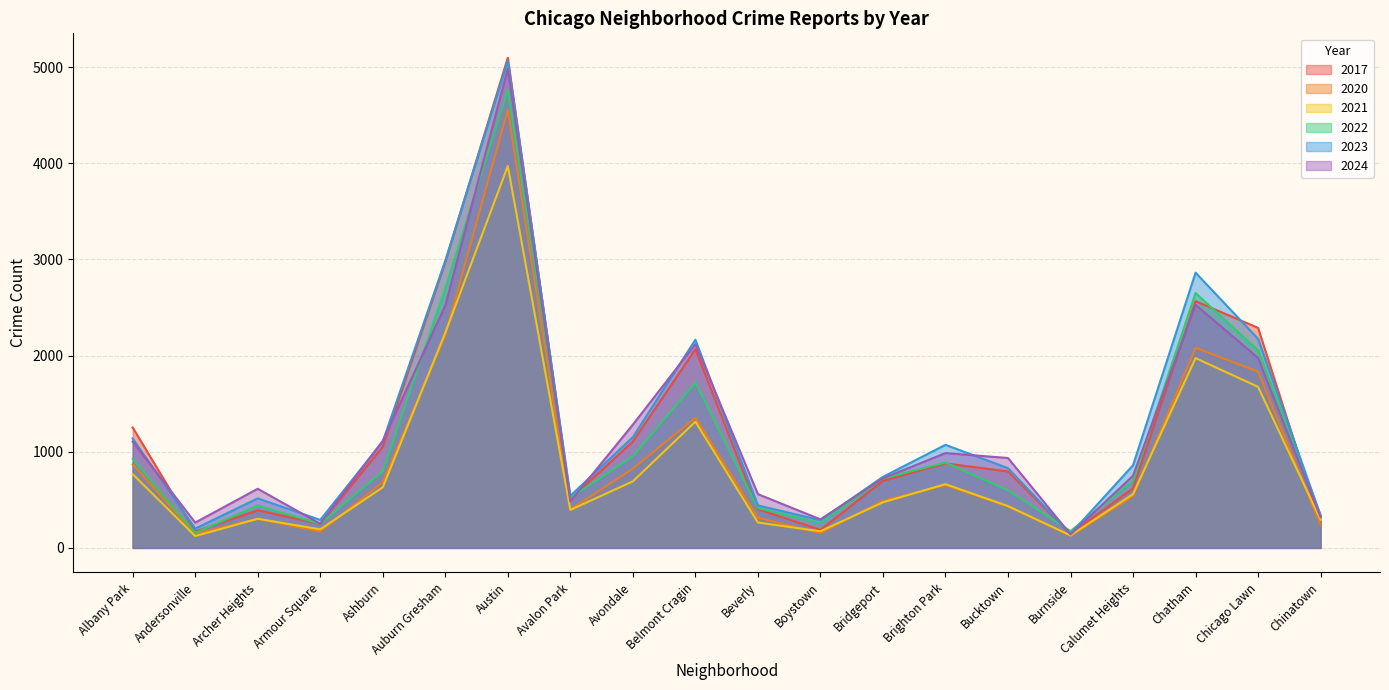

Which category has the highest value in the 2021 series?

Austin